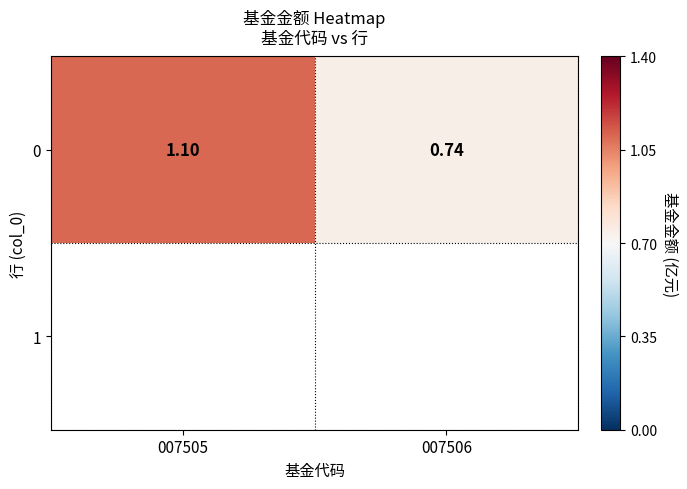

How many distinct data groups are displayed?

1